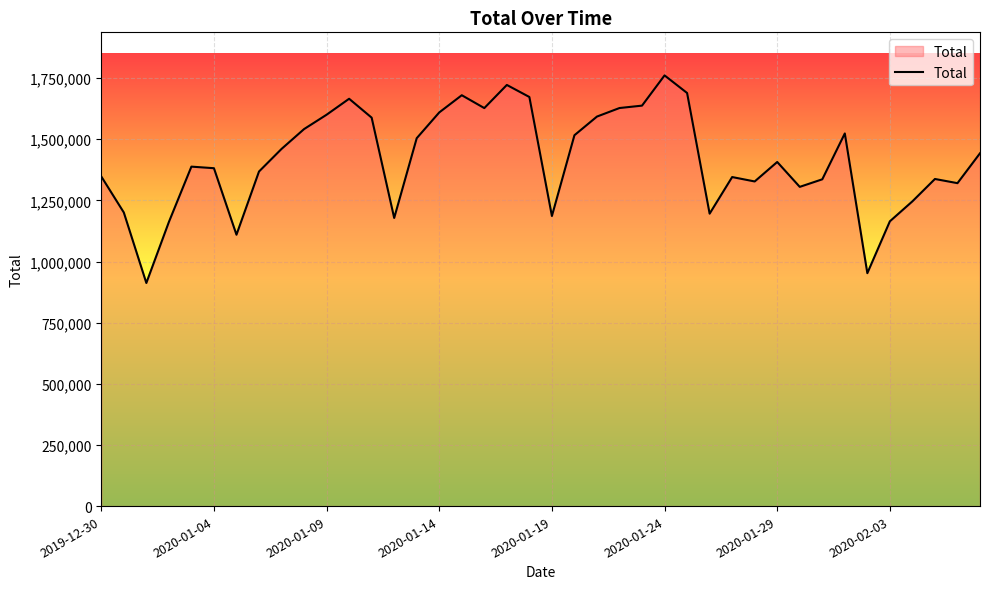

What is the maximum value shown in the chart?

1761038